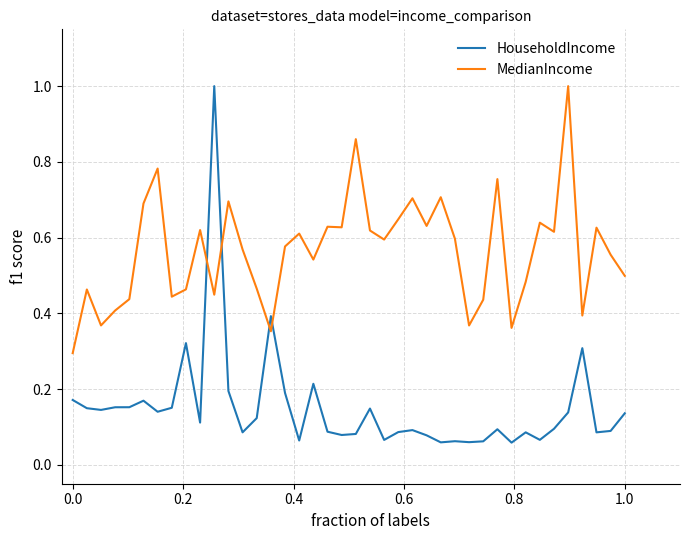

List the series in order of their overall mean, lowest first.

HouseholdIncome, MedianIncome